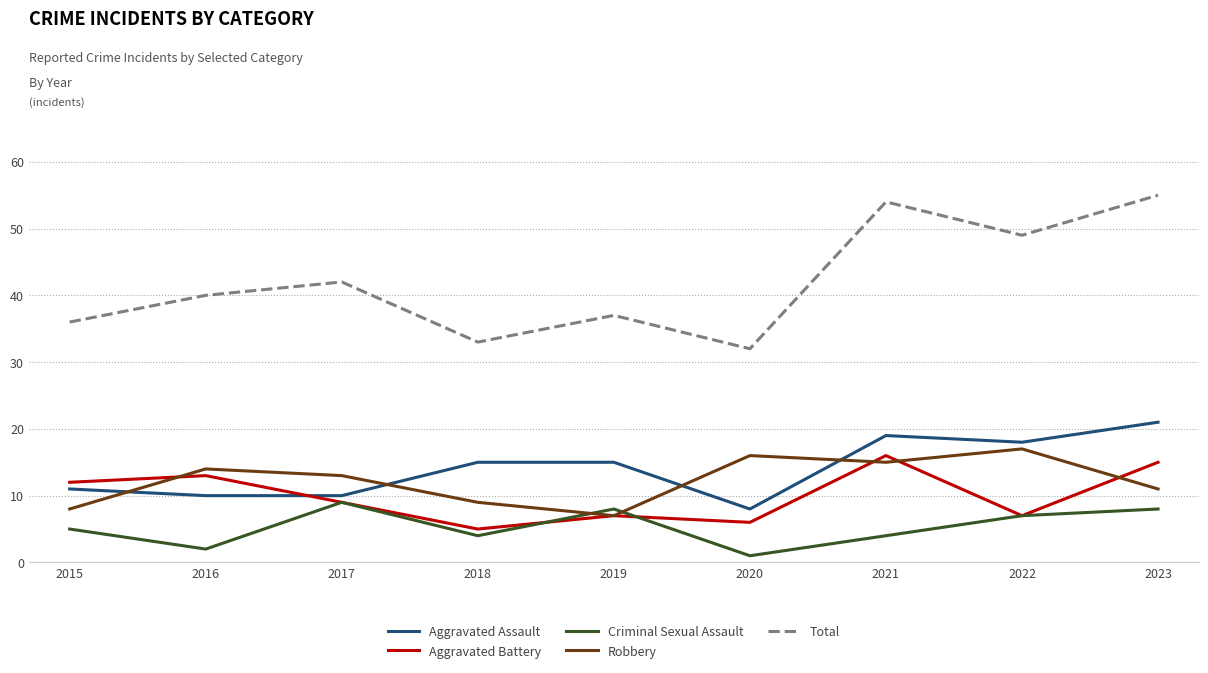

At how many categories does at least one series exceed 10?

9